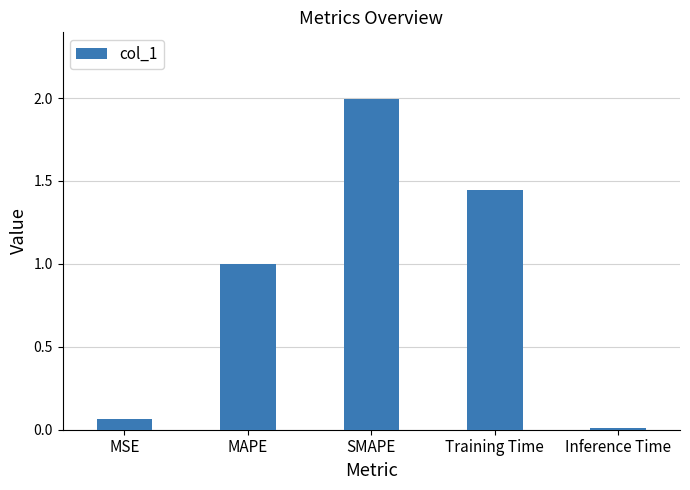

What is the average value?

0.9